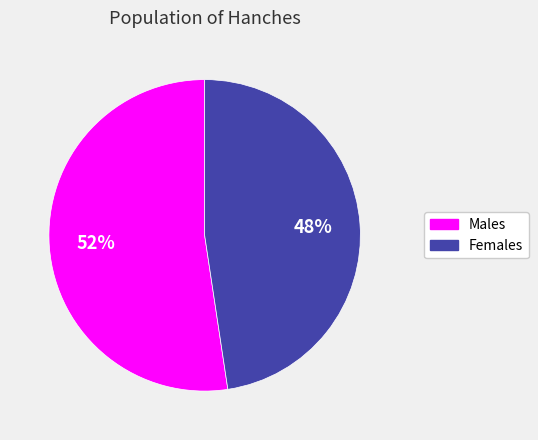

To the nearest percent, what is the average slice percentage?

50%